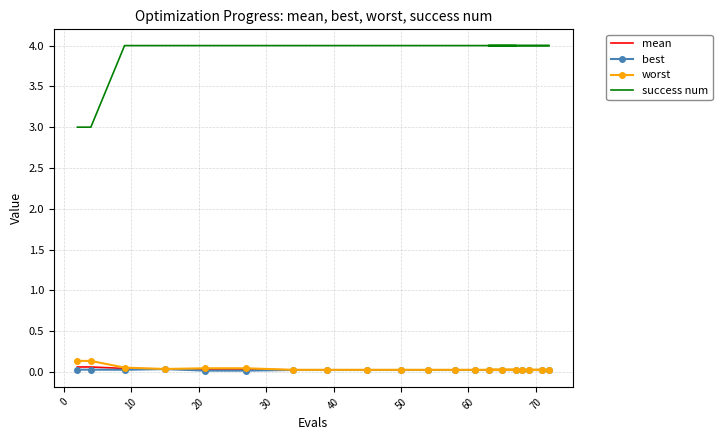

What is the sum of the worst values at 20 and 30?

0.1